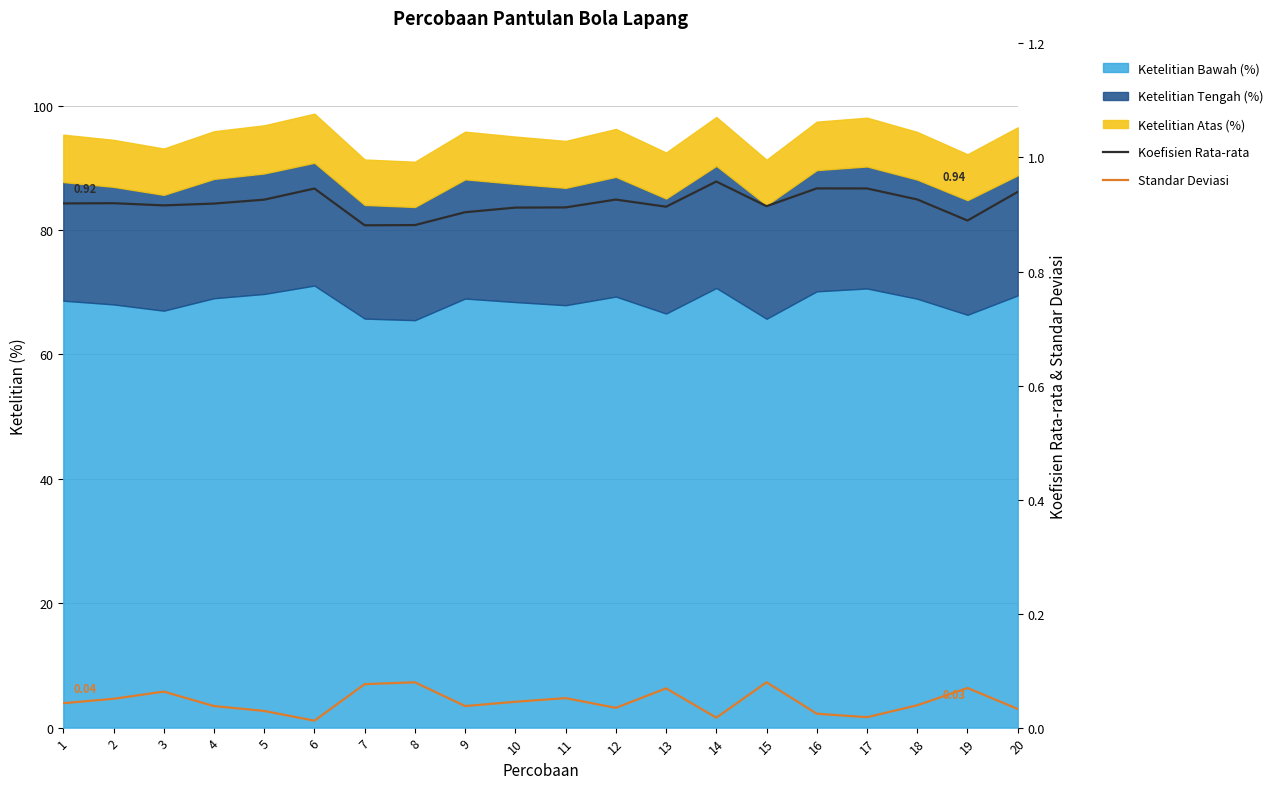

How many lines are shown in the chart?

2